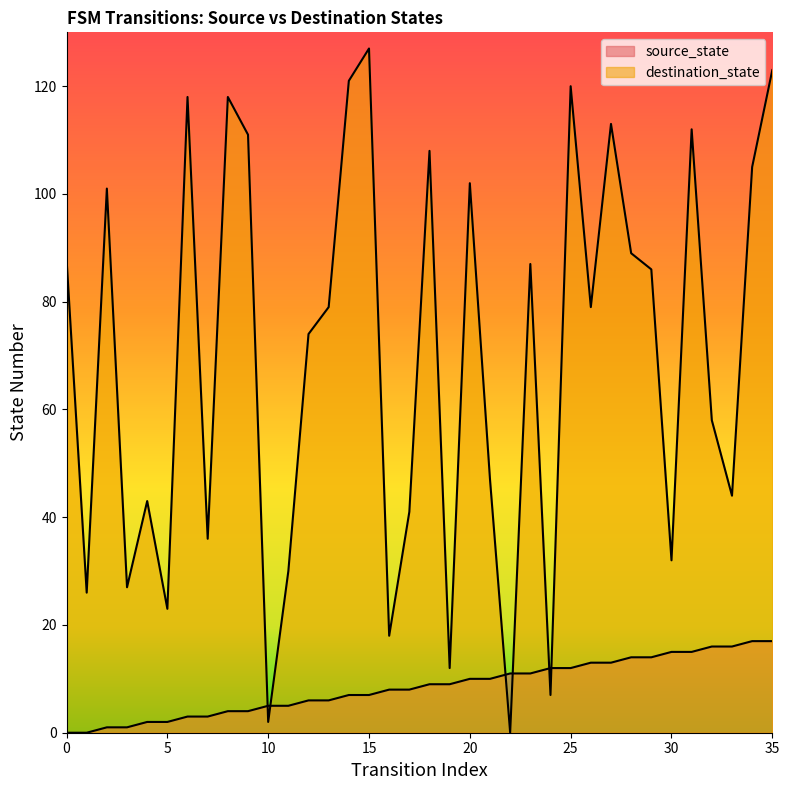

What is the spread (max minus min) of values at 0?

88